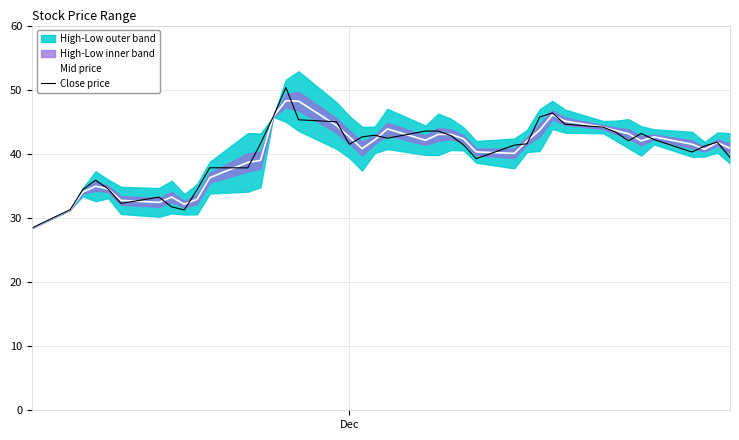

What is the highest value of the Close price series?

50.3